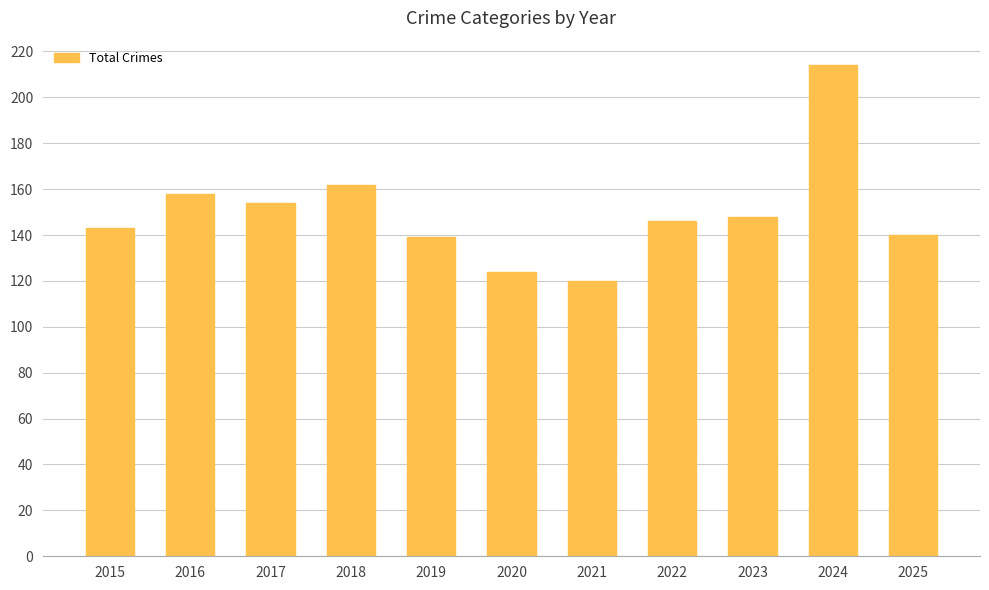

What is the ratio of the value at 2015 to the value at 2019?

1.0